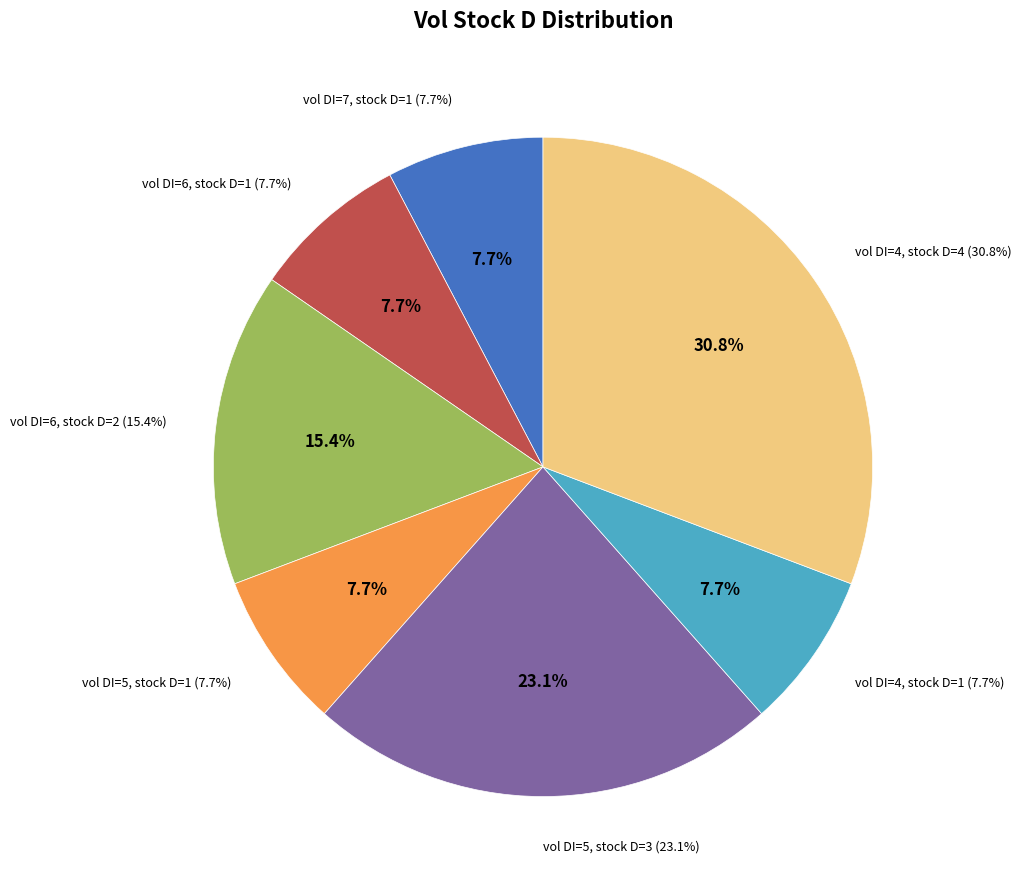

To the nearest percent, what percentage of the pie is Water=7, D=1?

8%